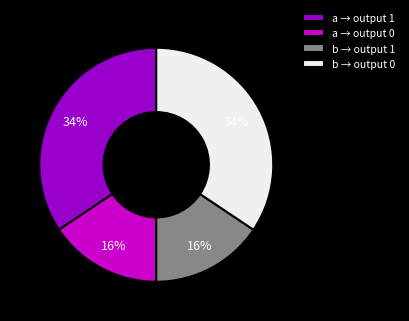

Which has a higher value, a → output 0 or a → output 1?

a → output 1